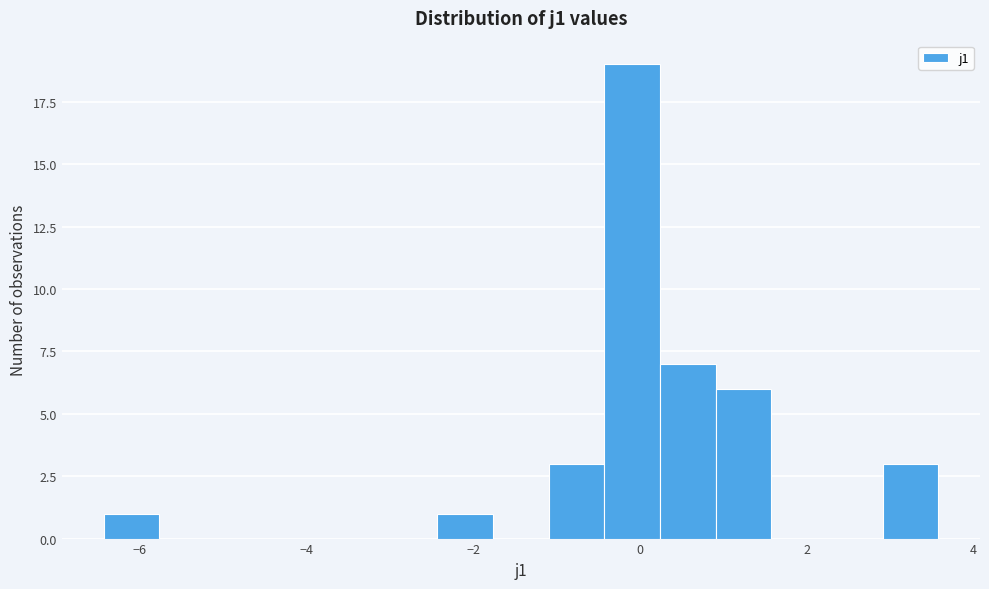

Around what value on the x-axis is the tallest bar? Give the approximate position of its centre, as read against the axis.

0.0